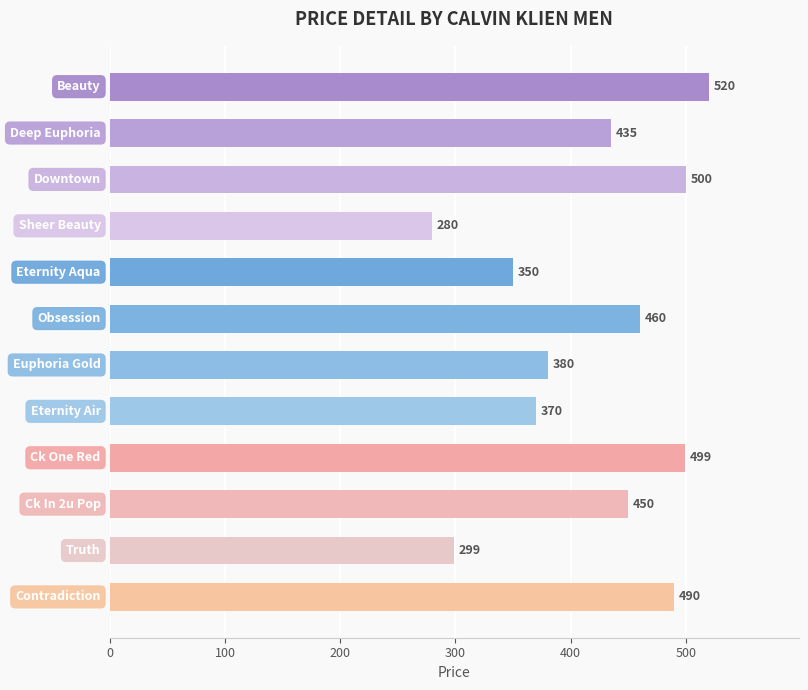

What is the sum of all values?

5033